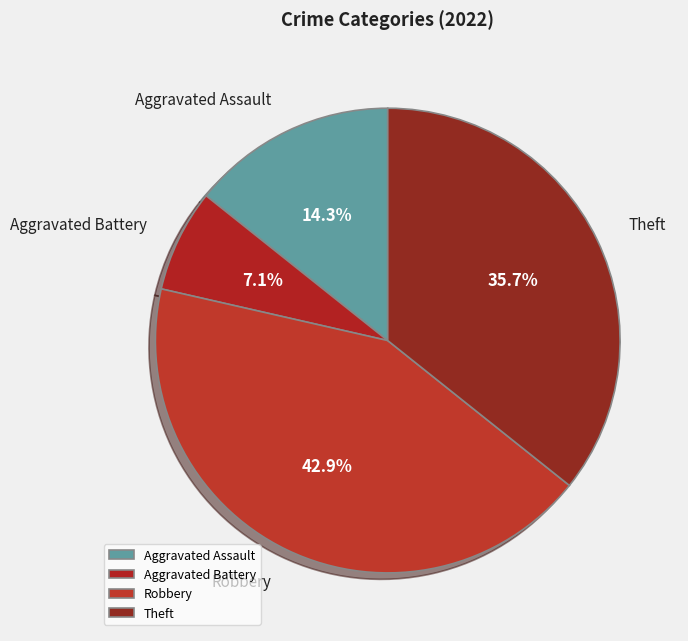

Does Aggravated Battery account for over 50% of the chart?

No